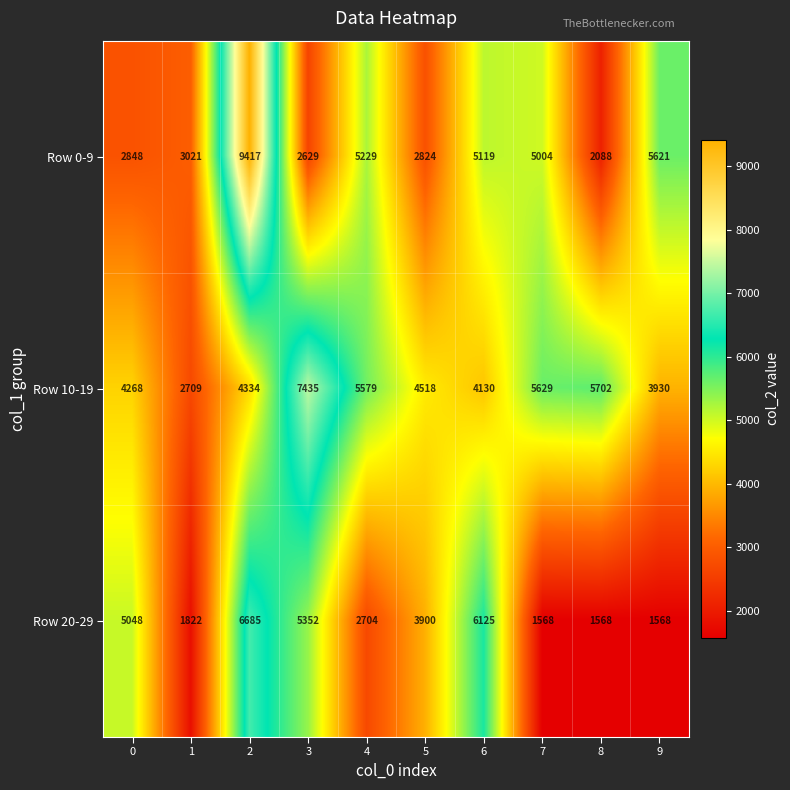

The value of Row 20-29 at 0 is 5048. True or false?

True